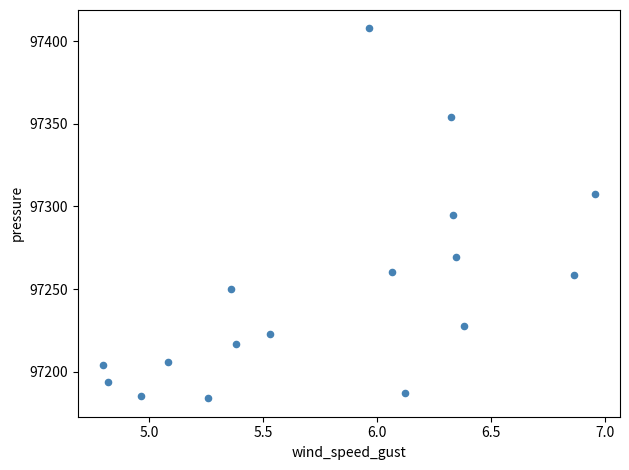

What is the range of Y values (max minus min)?

224.0